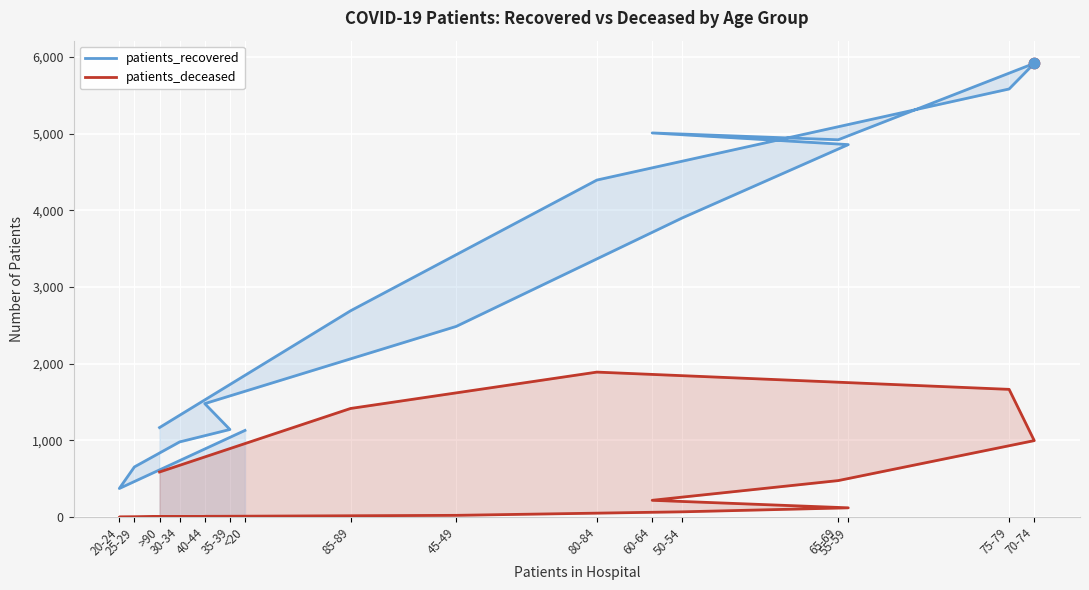

At how many categories does at least one series exceed 2296?

9